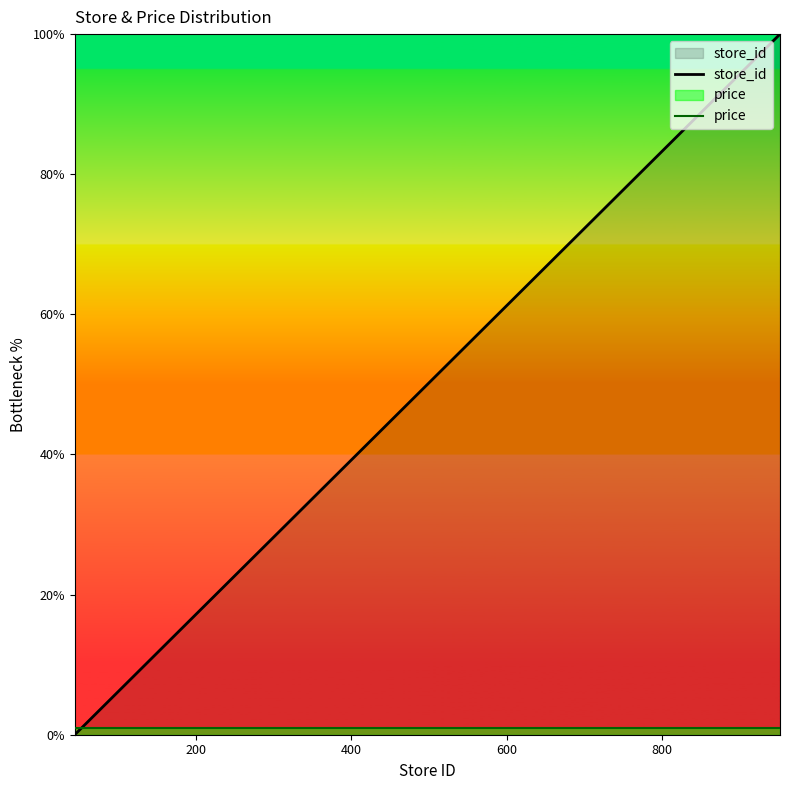

List the series in order of their overall mean, lowest first.

price, store_id